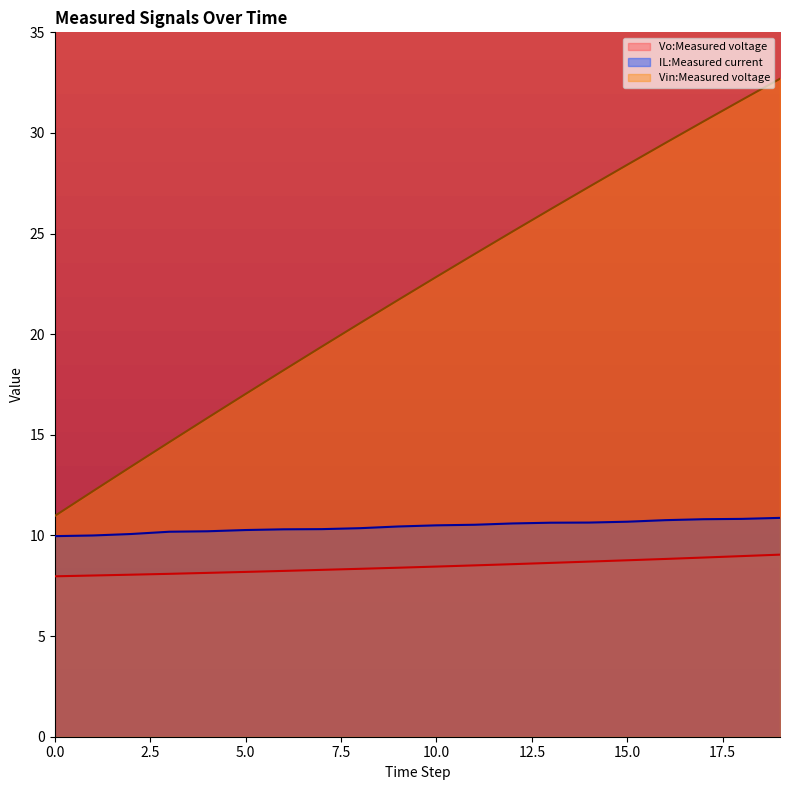

Is the value of Vo:Measured voltage at 17 greater than the value of IL:Measured current at 12?

No